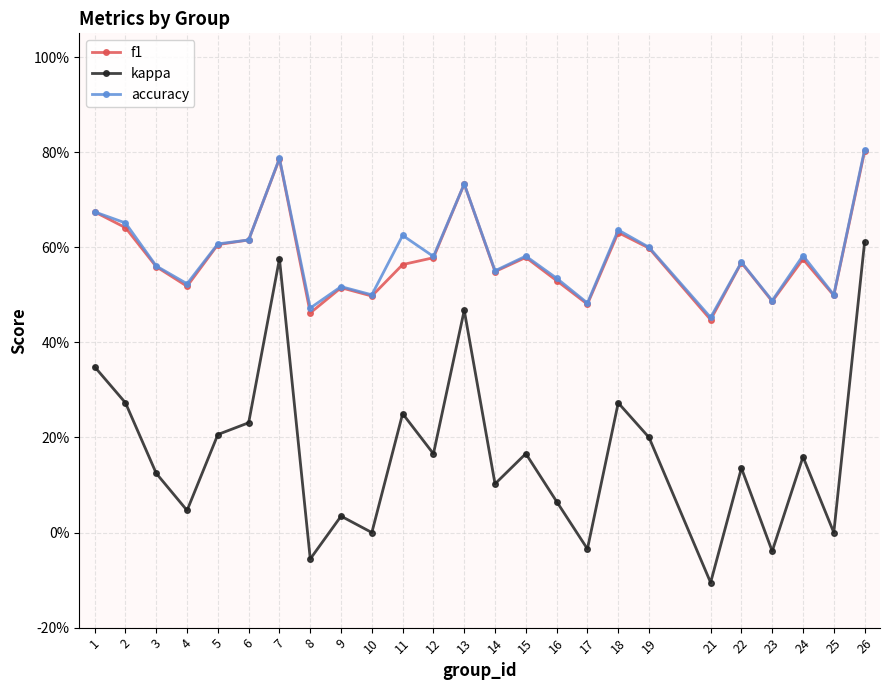

What is the smallest value displayed?

-0.1